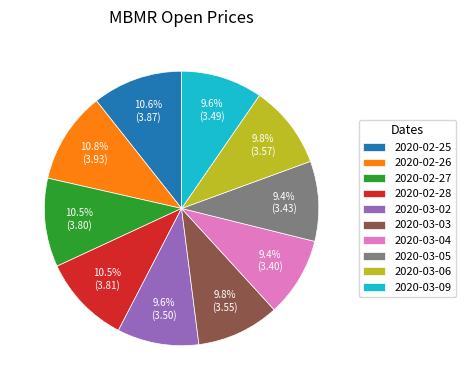

The 2020-03-04 slice represents 3% of the pie. True or false?

False